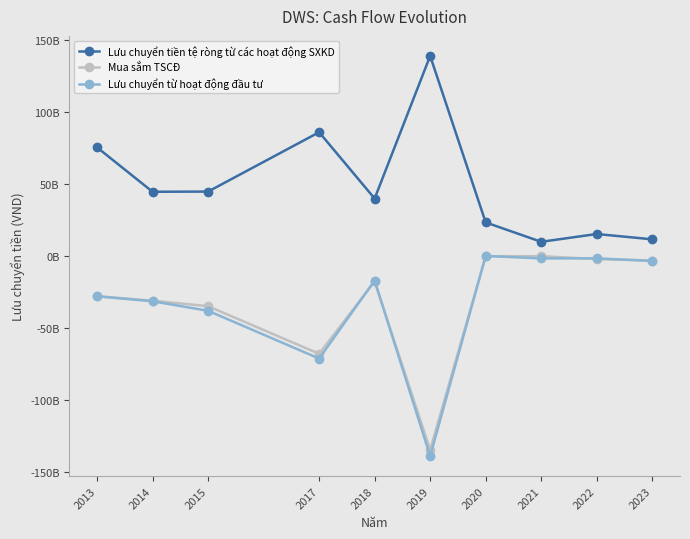

What is the value of the Mua sắm TSCĐ point at the 4th from the left?

-68096434097